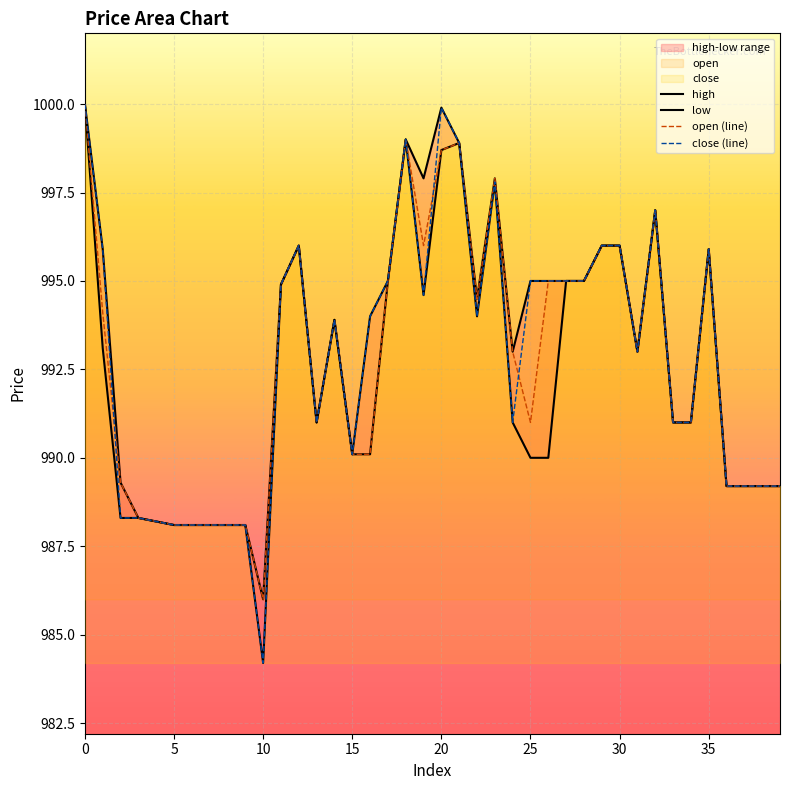

True or false: high has more than 0 points higher than both neighbors.

True